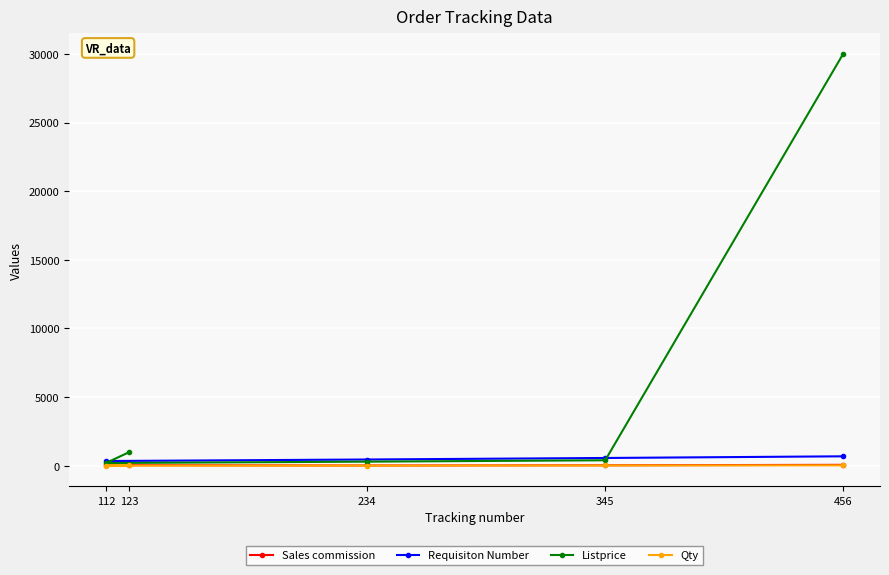

Which series has the largest total across all categories?

Listprice